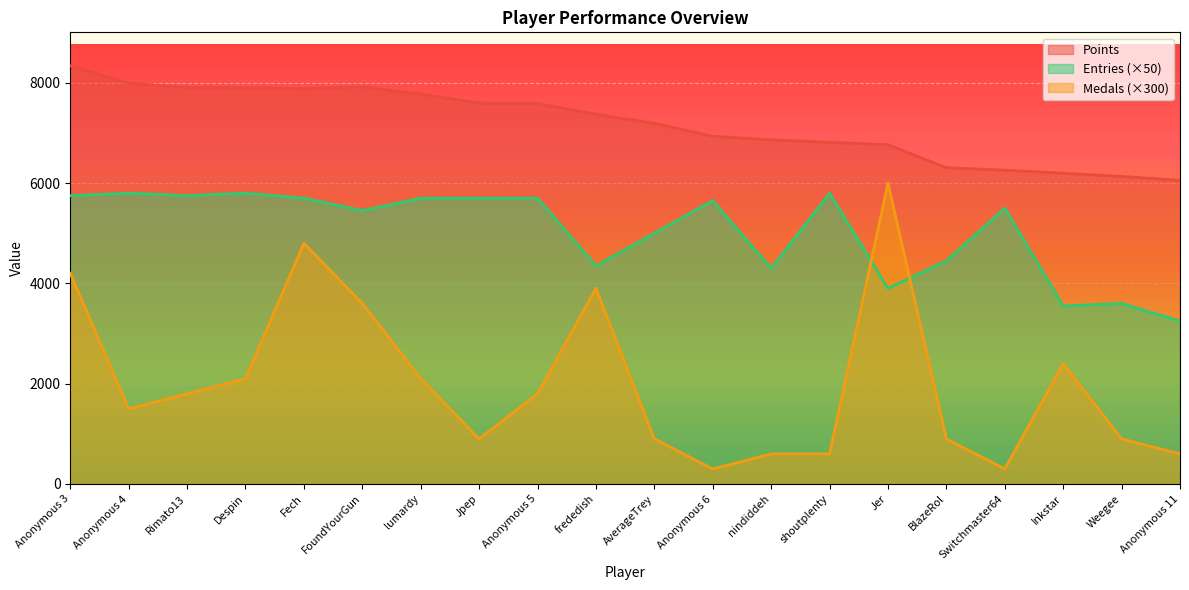

The Medals series shows 4823 at FoundYourGun. True or false?

False